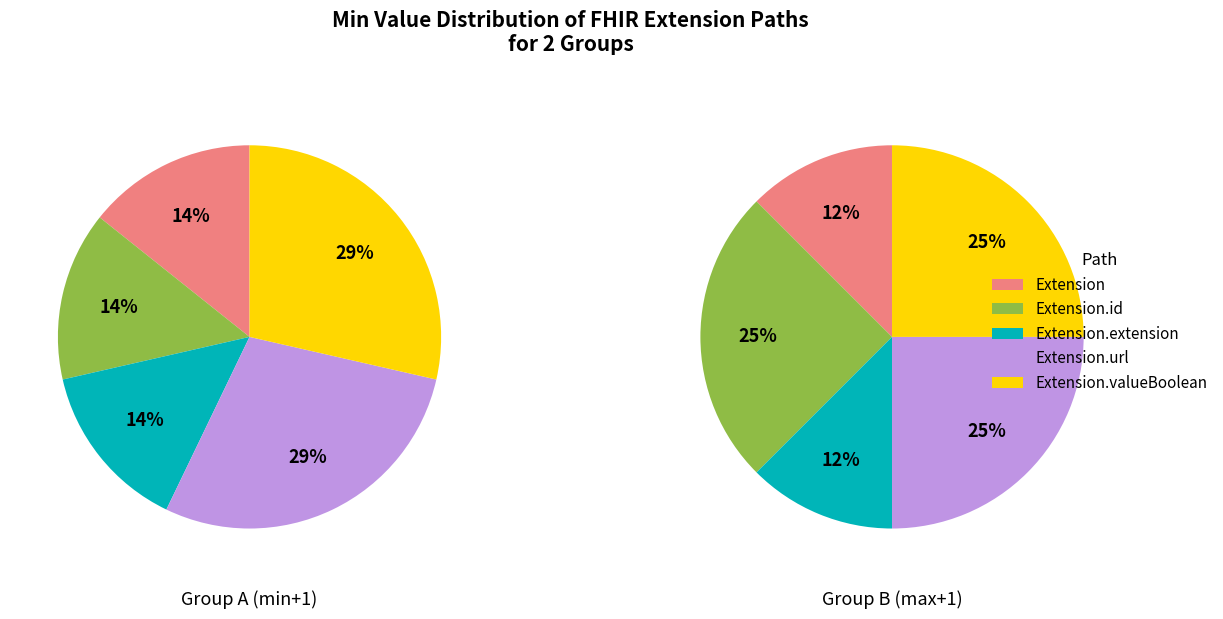

Which has a higher value, Extension.valueBoolean or Extension?

Extension.valueBoolean